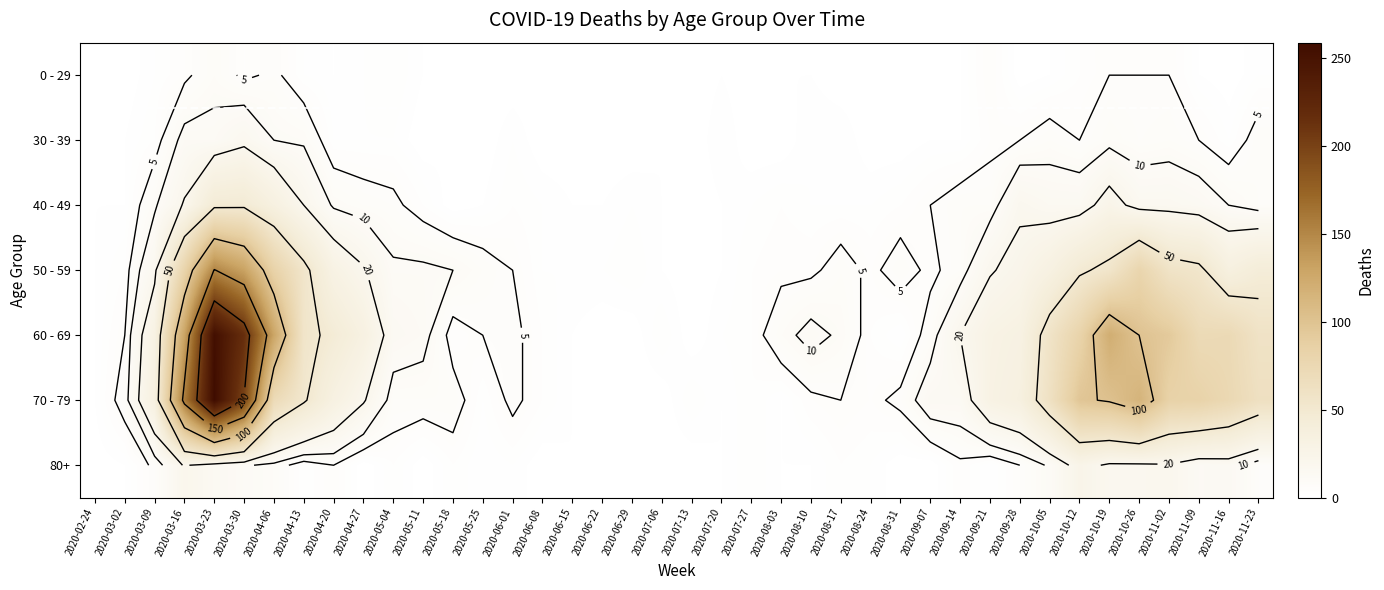

What is the sum of the 70 - 79 values at 2020-06-01 and 2020-04-20?

39